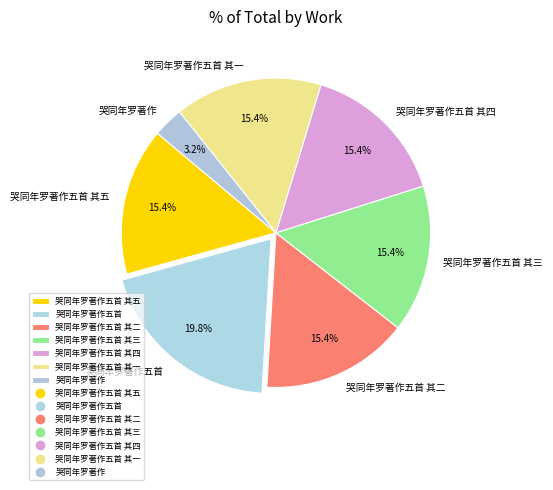

Which slice is the smallest?

哭同年罗著作